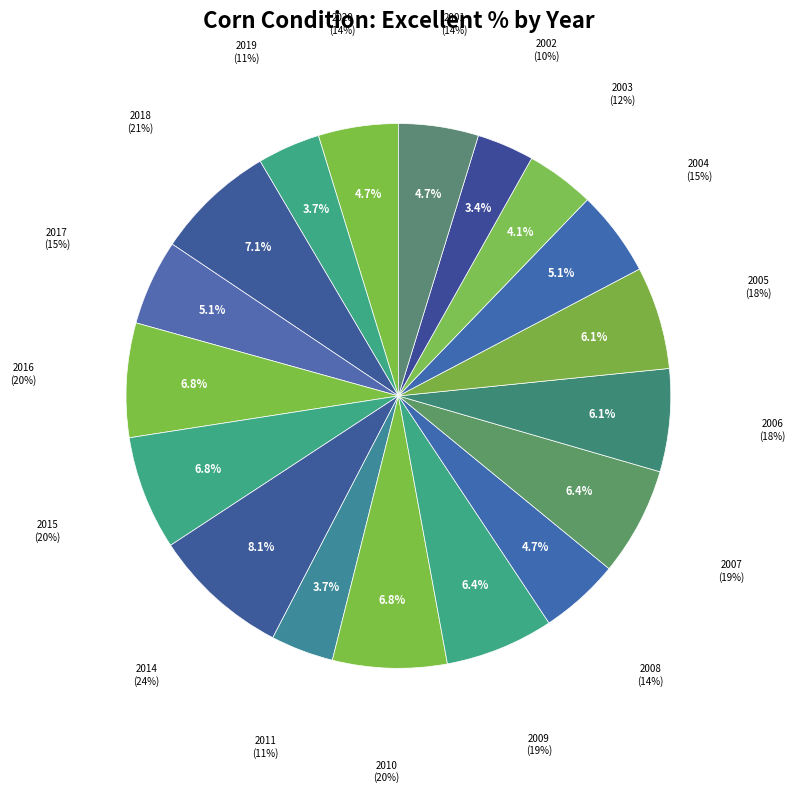

How many segments does this pie chart have?

18